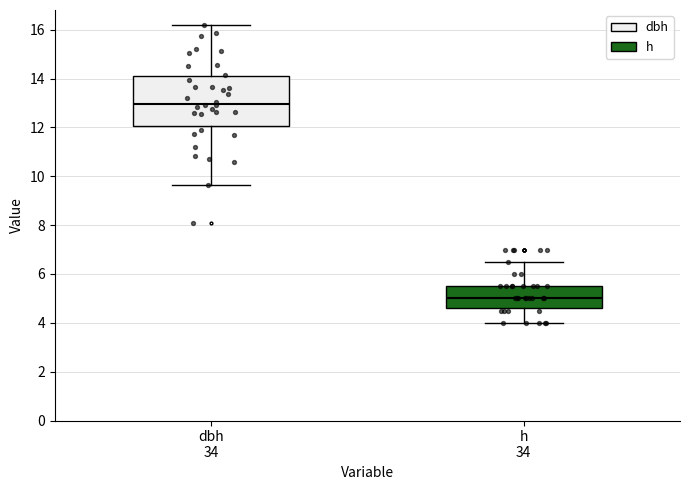

Where is the lower edge of the box for dbh 34 on the y-axis? The values are not printed on the chart, so give them approximately, as read against the axis.

12.0